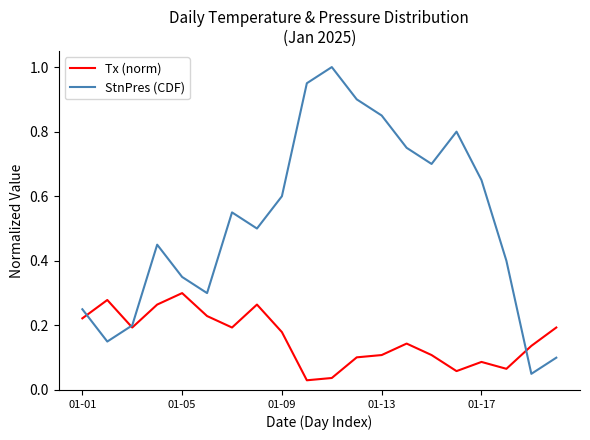

Which series has the largest range (max minus min)?

StnPres (CDF)